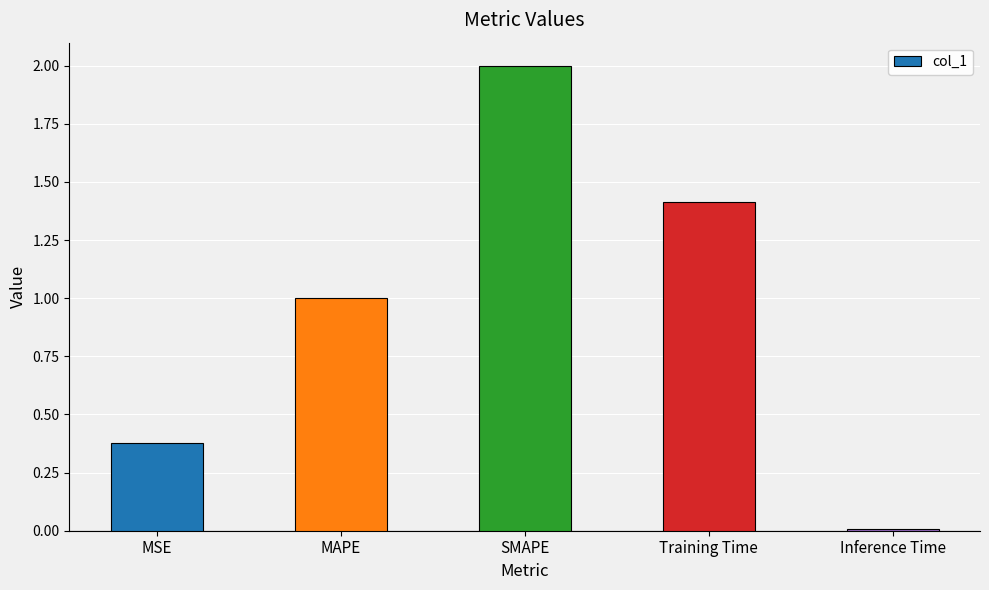

Which has a higher value, Training Time or MSE?

Training Time